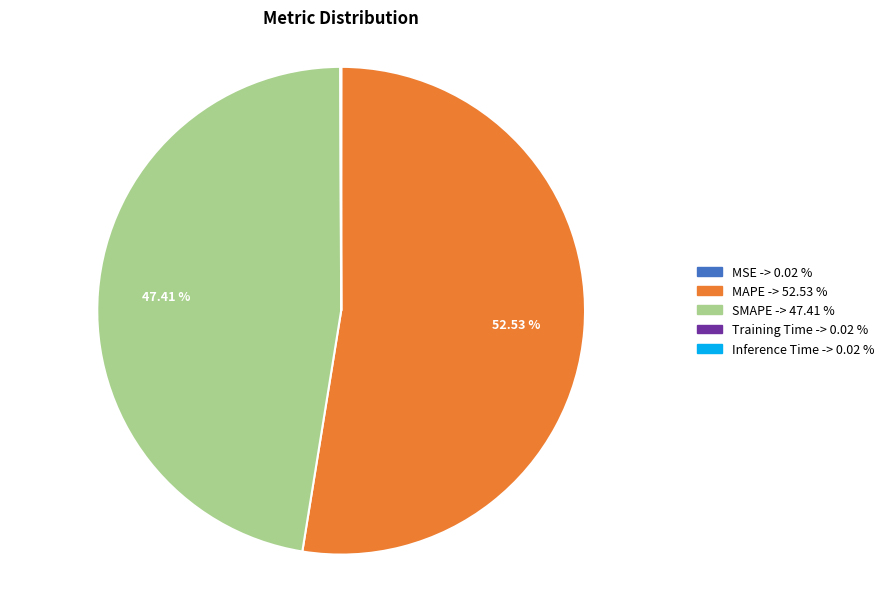

Which category has the biggest portion of the pie?

MAPE